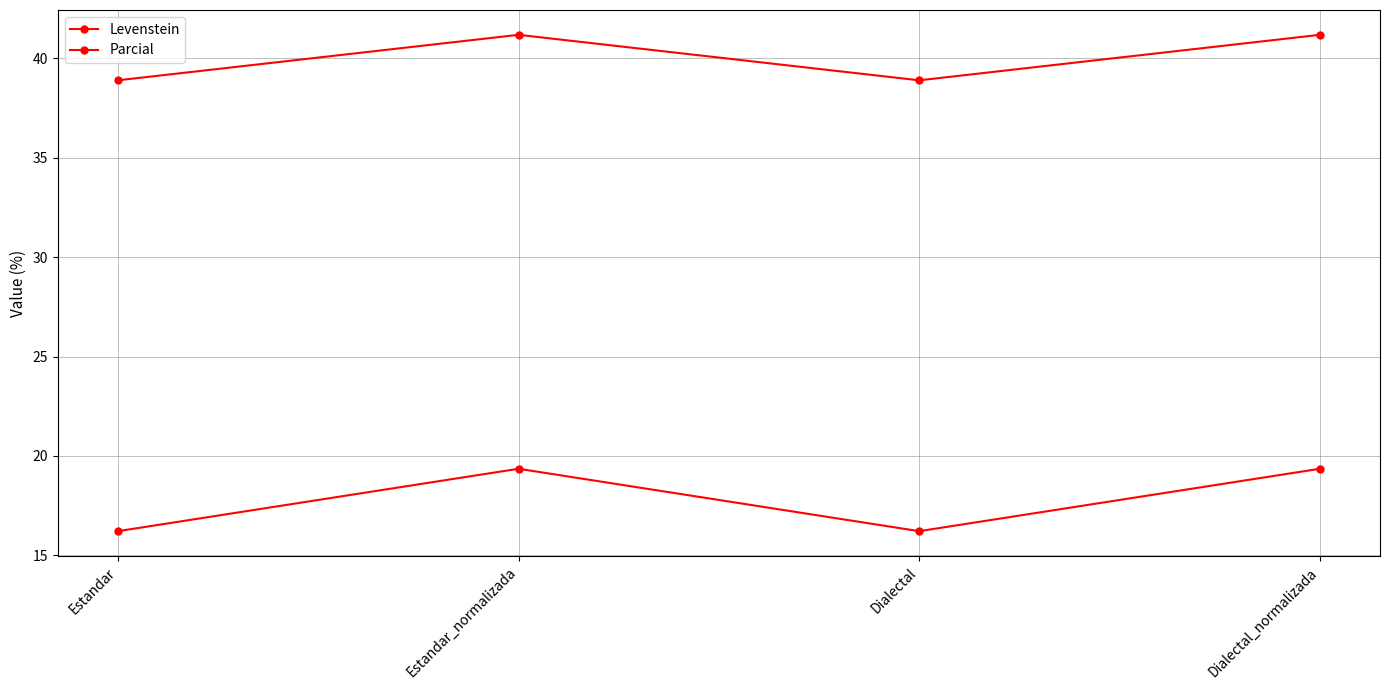

In Parcial, how many points are lower than both neighbors (excluding endpoints)?

1